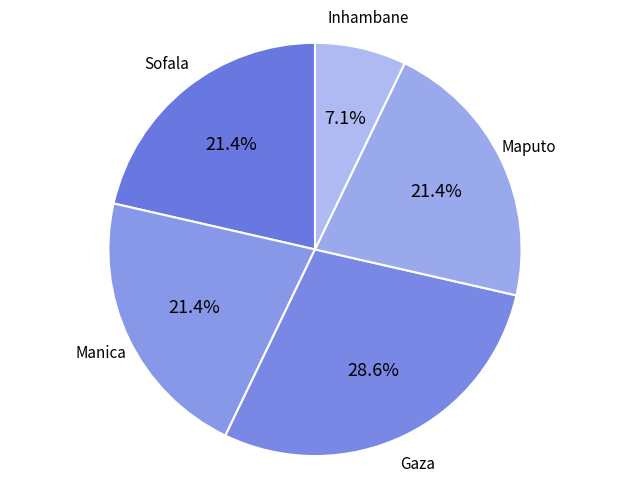

Is there any slice that represents more than half of the pie?

No